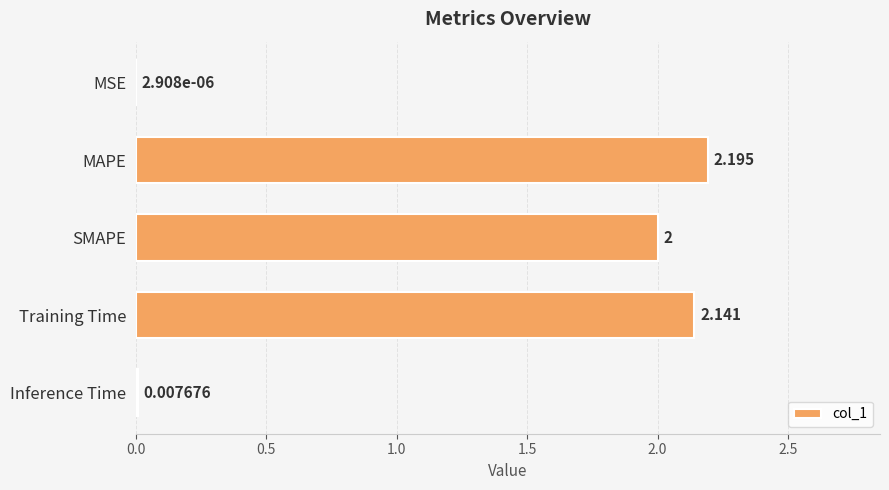

Between Inference Time and SMAPE, which is larger?

SMAPE